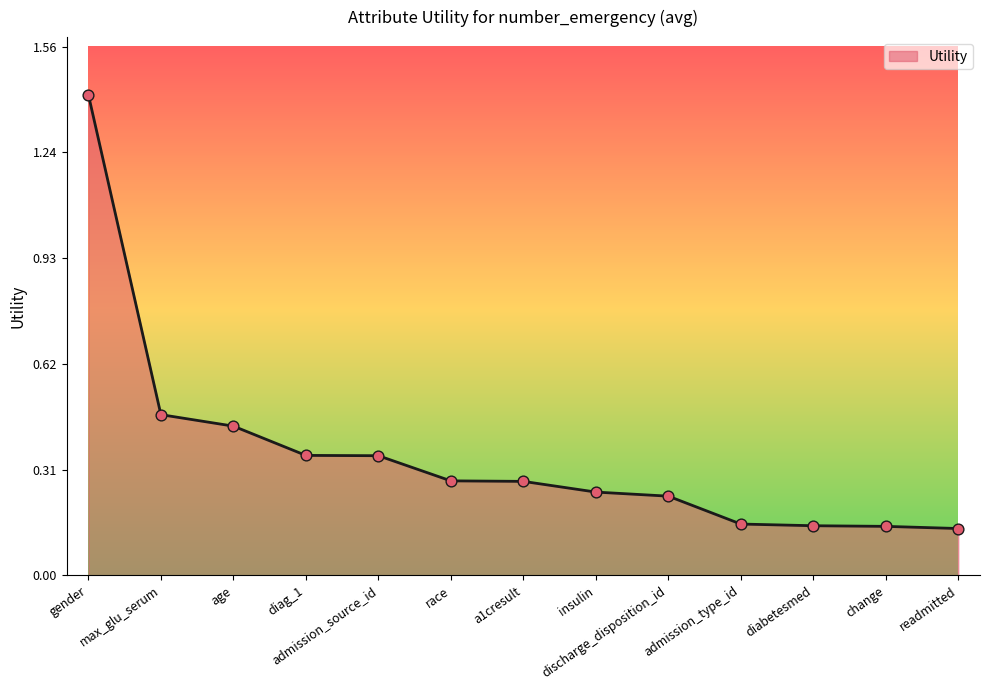

Between insulin and change, which is larger?

insulin